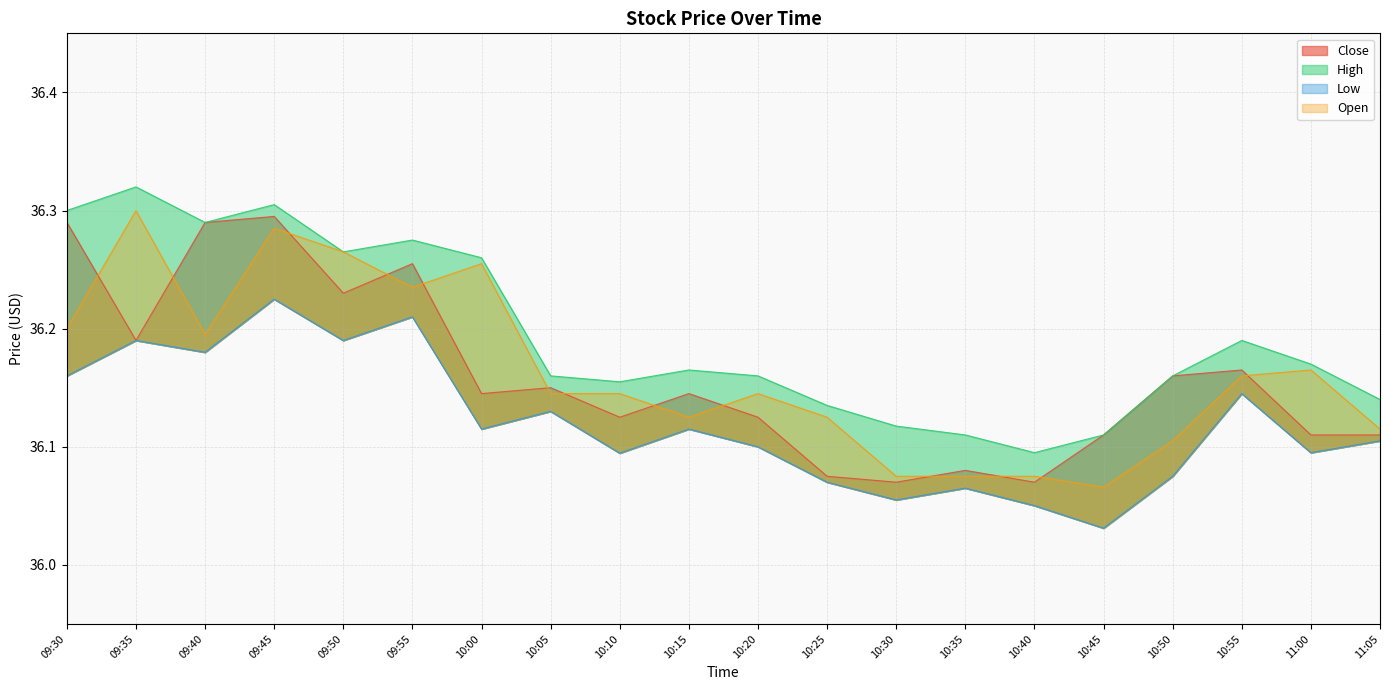

What is the average value of the High series?

36.2